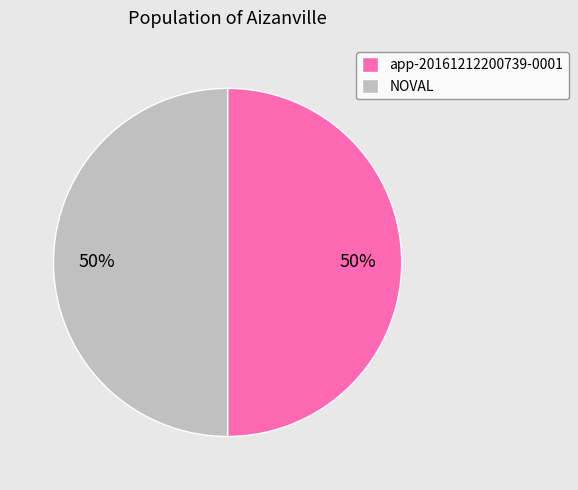

To the nearest percent, what is the average slice percentage?

50%